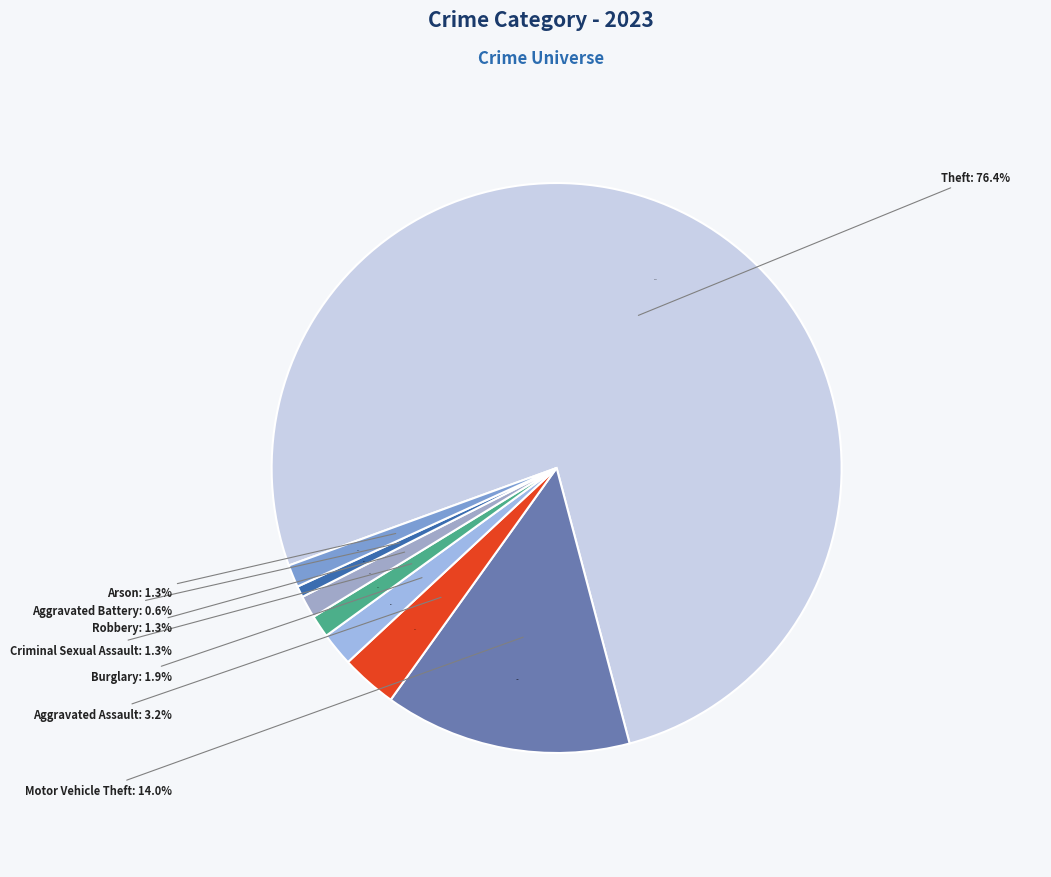

How many segments does this pie chart have?

8